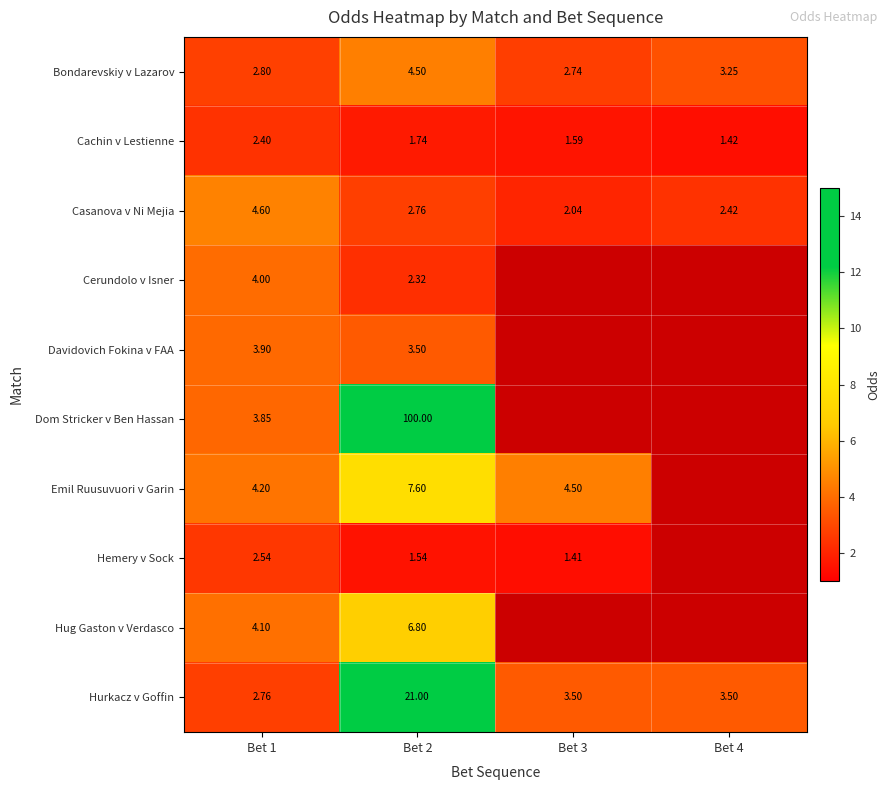

Is the value of Hug Gaston v Verdasco at Bet 1 greater than the value of Cachin v Lestienne at Bet 3?

Yes